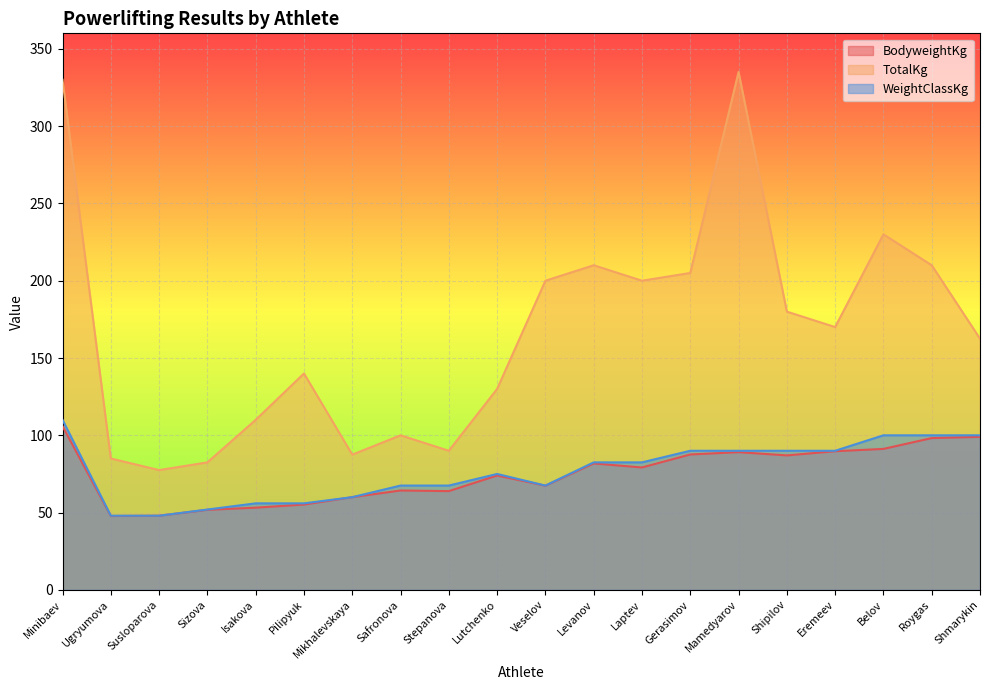

What are all the series names shown in the legend?

BodyweightKg, TotalKg, WeightClassKg